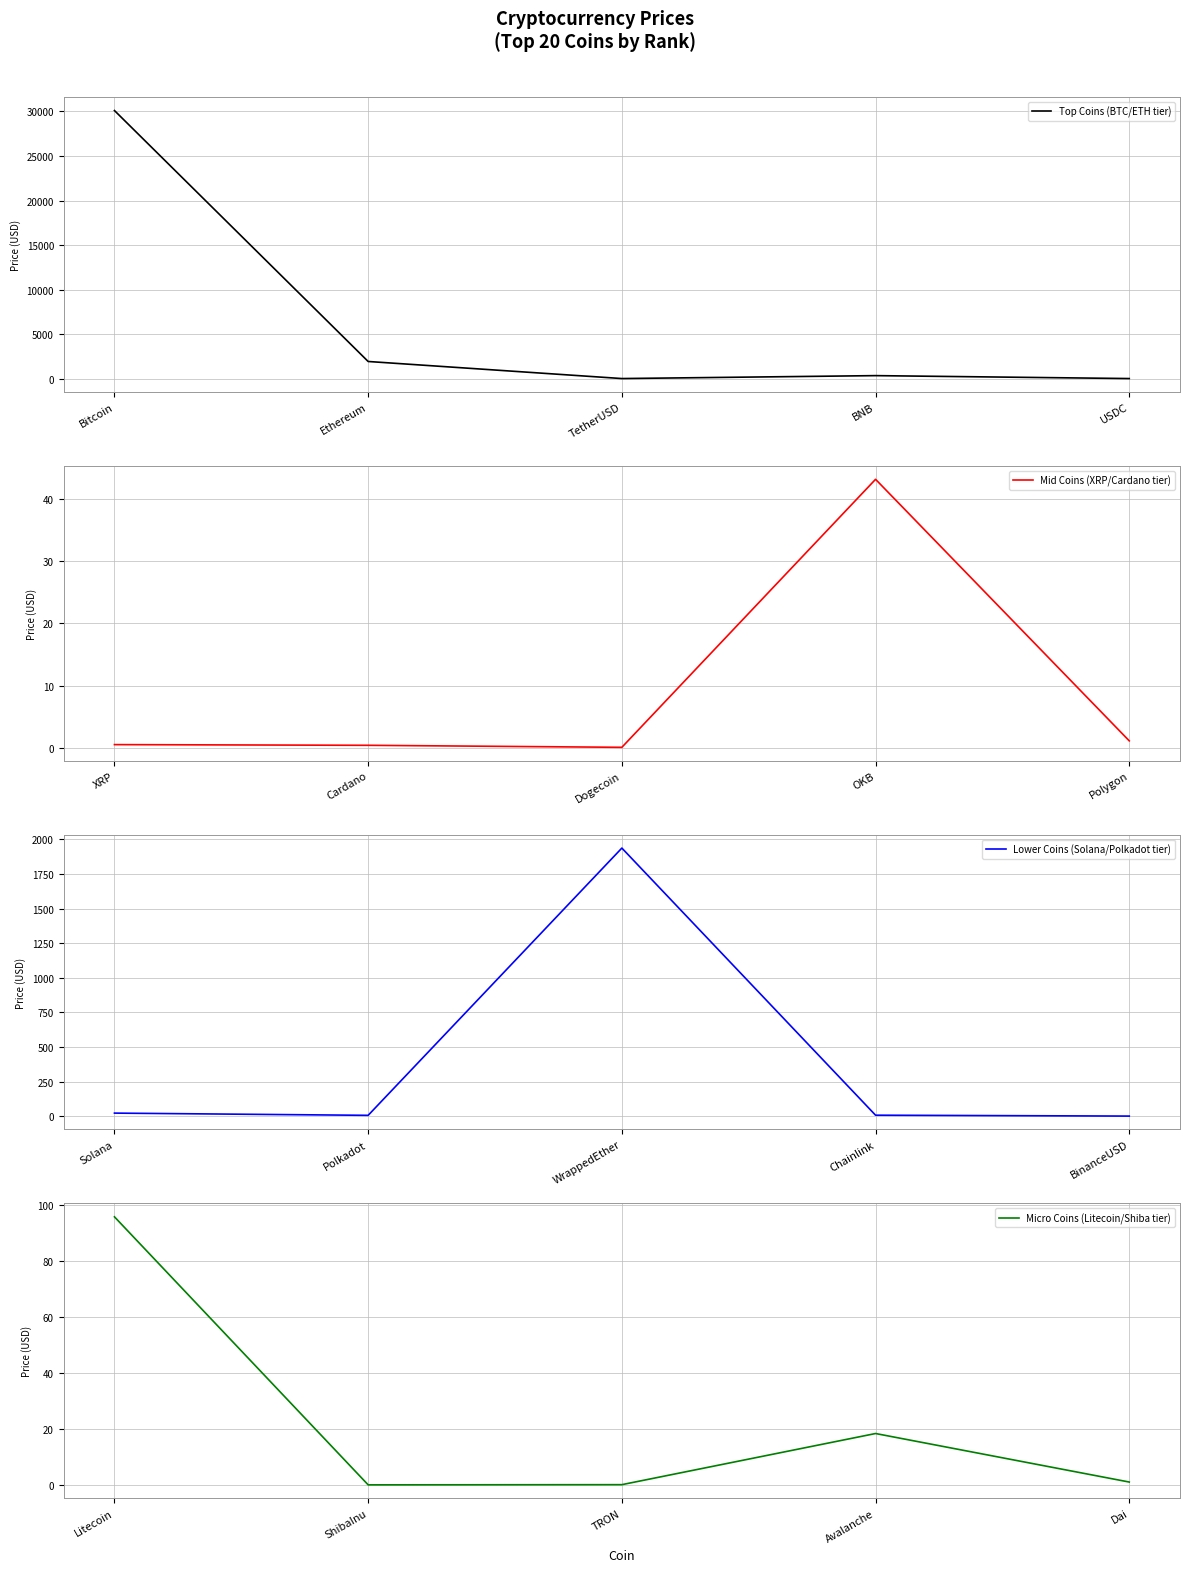

What is the difference between the second highest and minimum values in the Top Coins (BTC/ETH tier) series?

1917.4